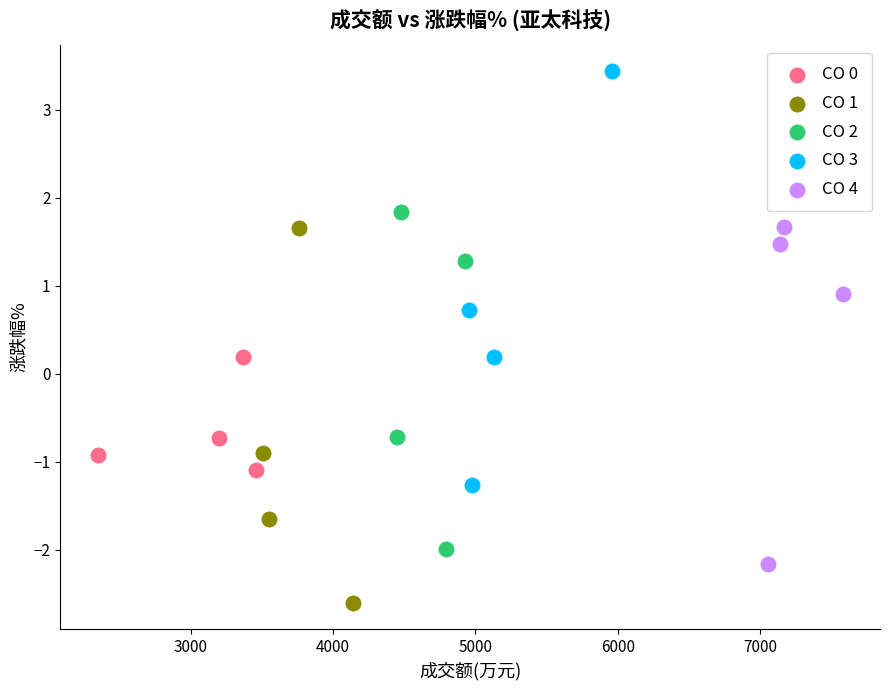

What are all the series names shown in the legend?

CO 0, CO 1, CO 2, CO 3, CO 4